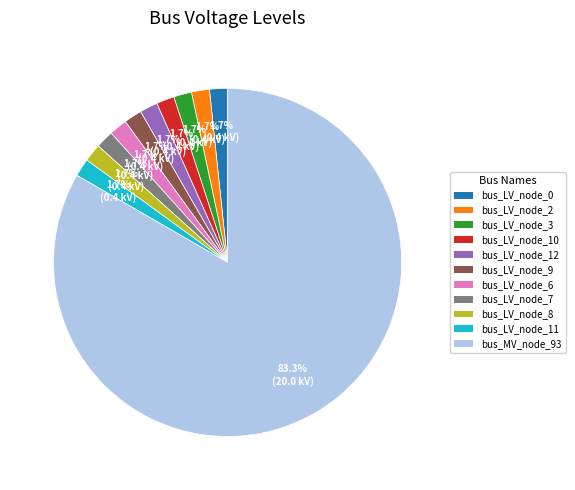

Is it true that bus_LV_node_7 is 2% of the pie?

True